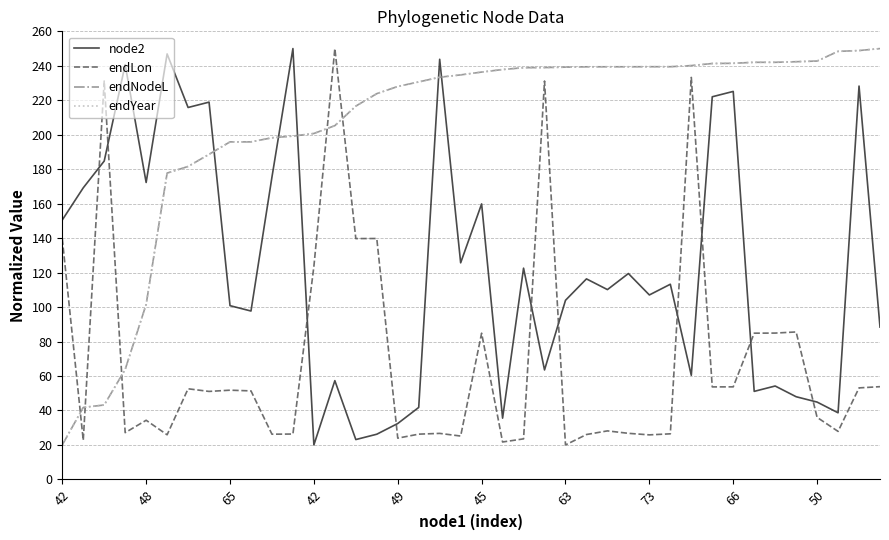

How many times do endLon and endYear cross each other?

5